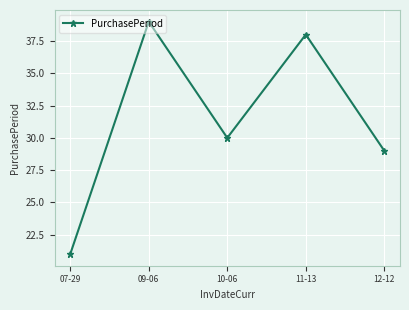

At which category does the chart reach its peak across all series?

09-06